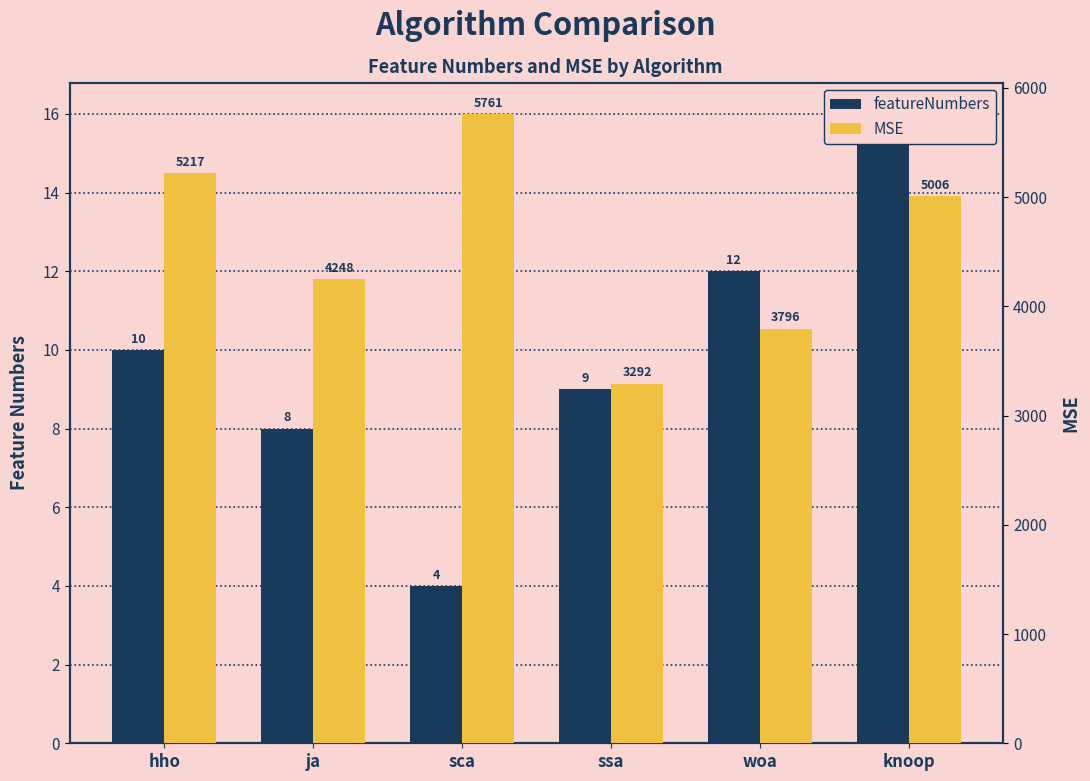

Is the value of featureNumbers at ja greater than the value of MSE at hho?

No